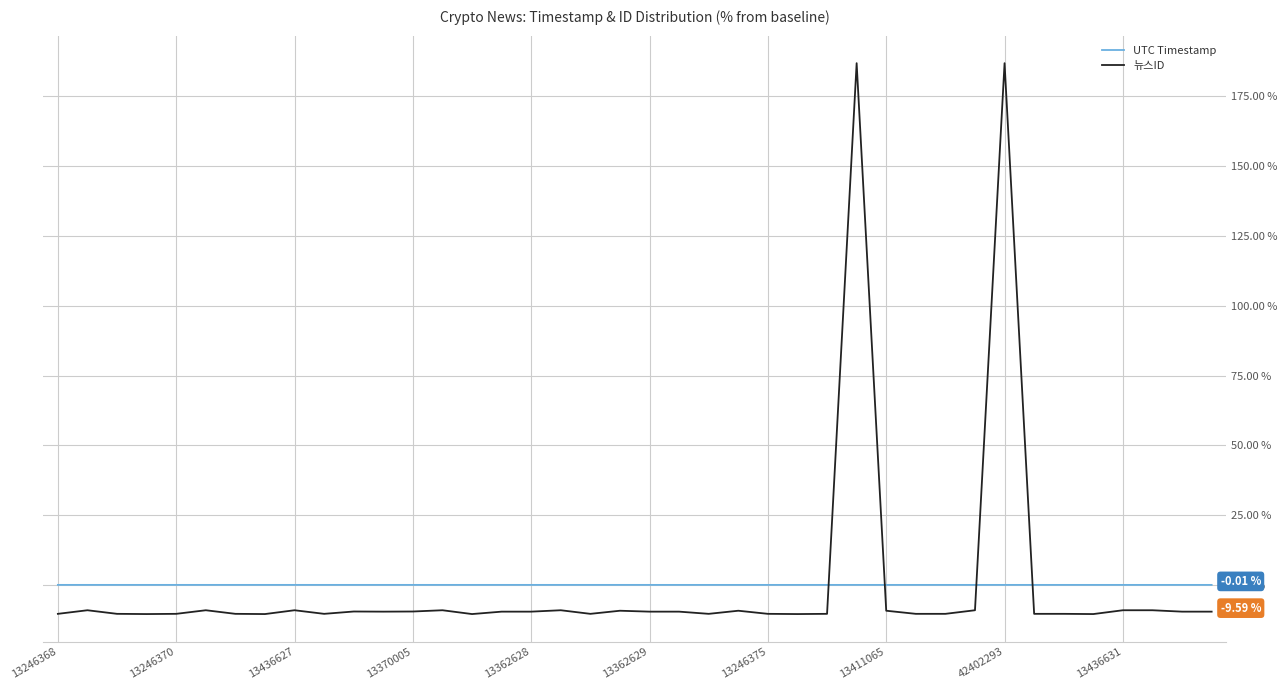

Which series has the largest range (max minus min)?

뉴스ID